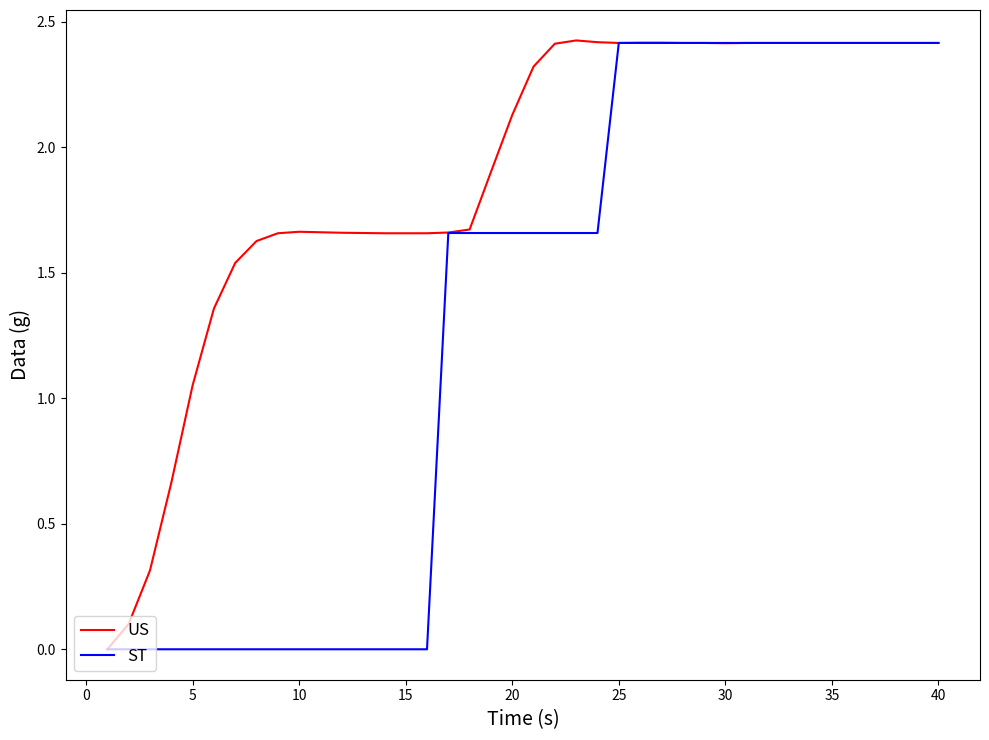

Which series has the largest total across all categories?

US